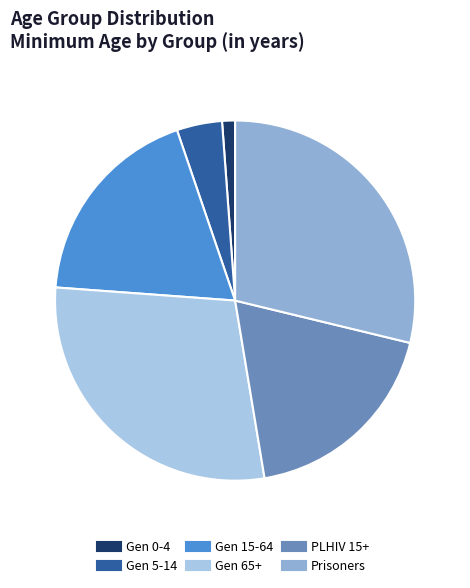

How many segments does this pie chart have?

6